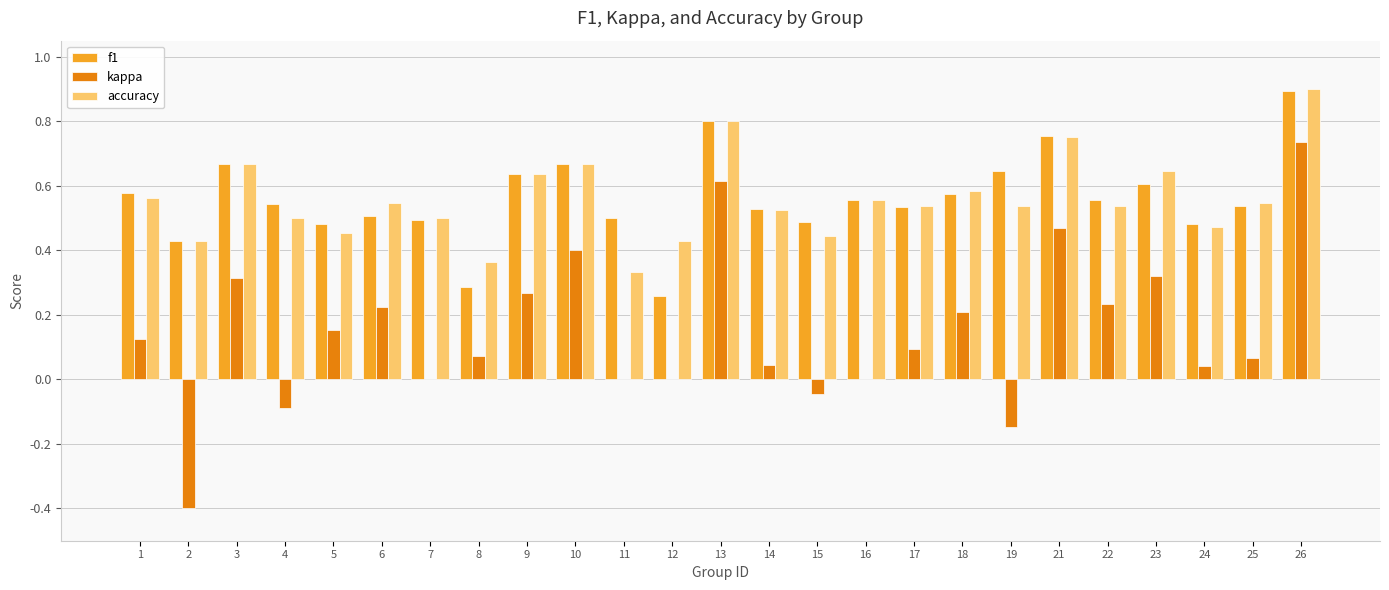

The value of f1 at 14 is 0.5. True or false?

True